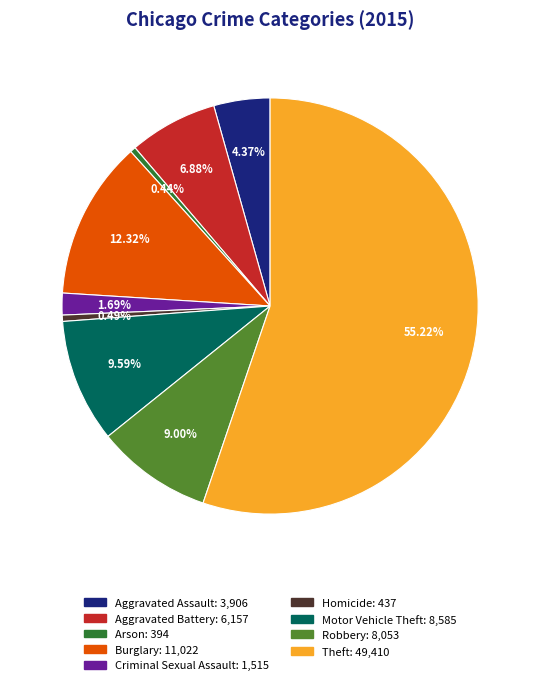

Which category has the biggest portion of the pie?

Theft